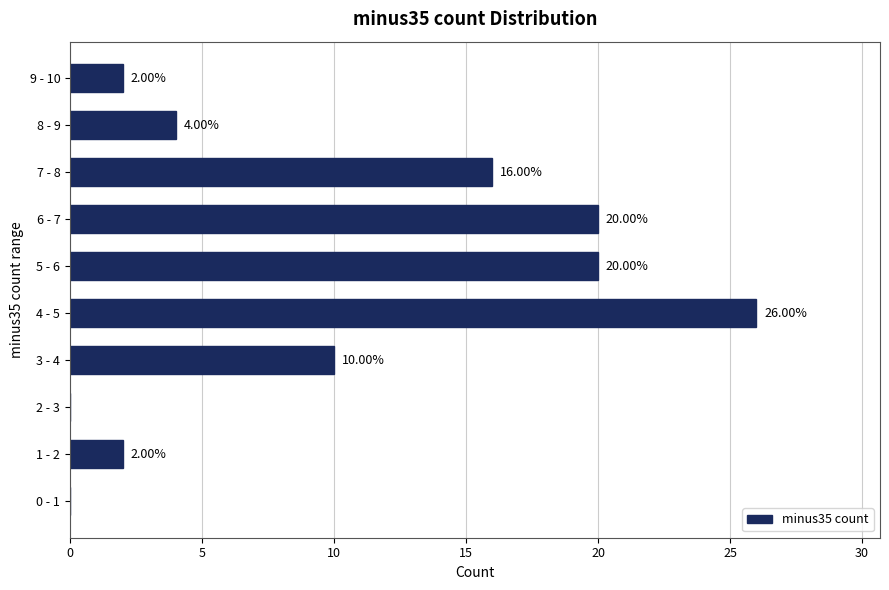

What is the ratio of the value at 8 - 9 to the value at 9 - 10?

2.0